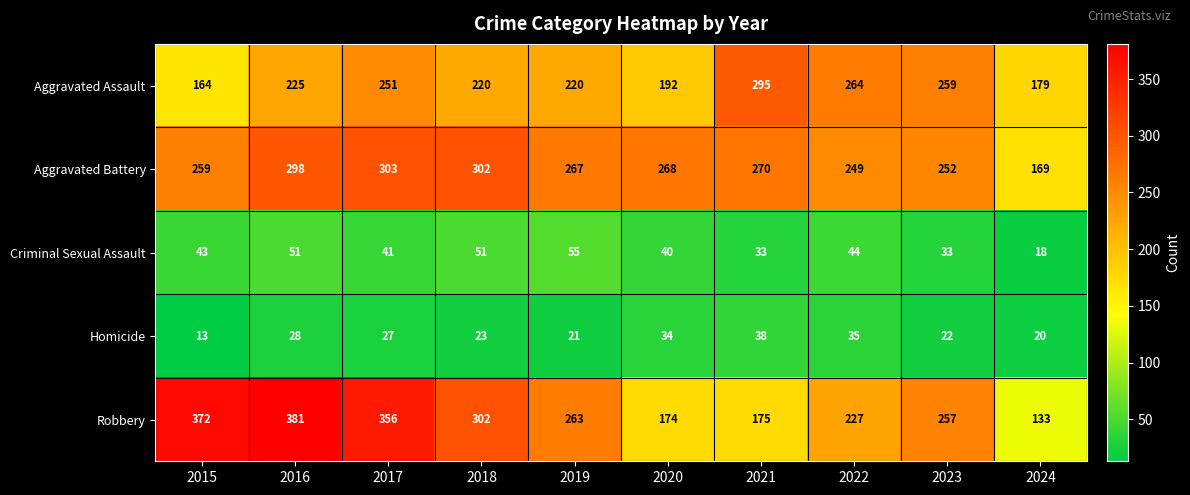

How many data points in Criminal Sexual Assault are less than 43?

5